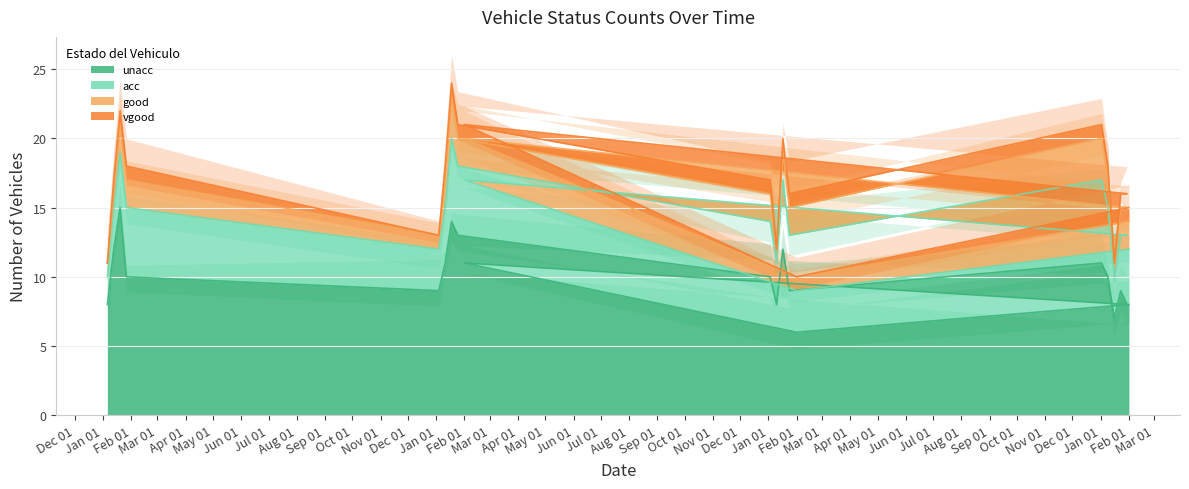

How many interior local valleys does the unacc series have?

6